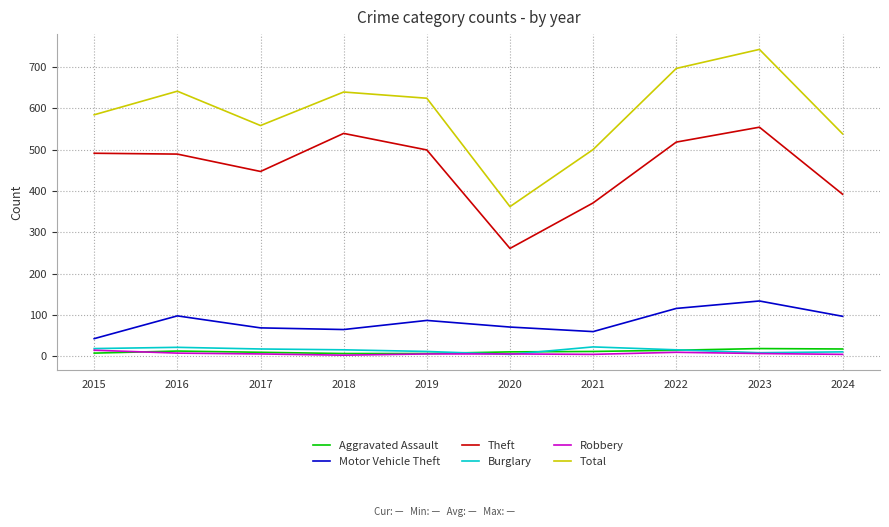

What is the approximate value of Theft at 2016?

489